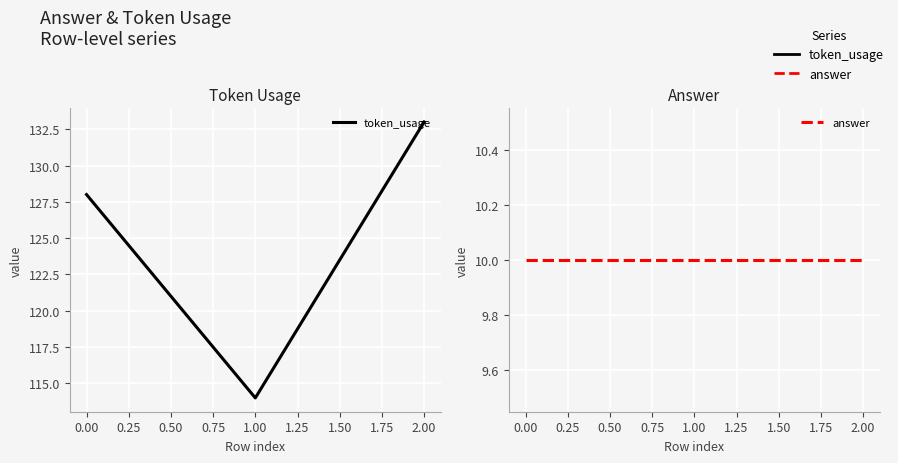

Count the number of categories in the chart.

3